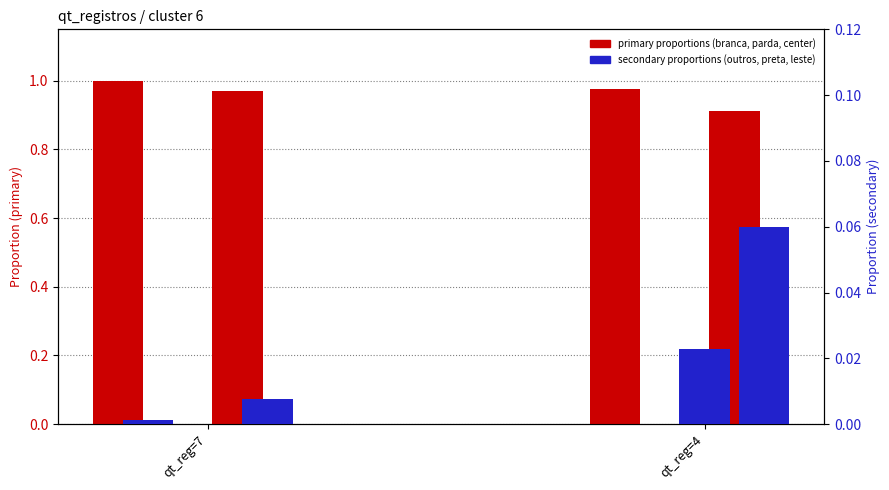

What is the value of the X.COR_PELE_branca.. bar at the 1st from the left?

1.0